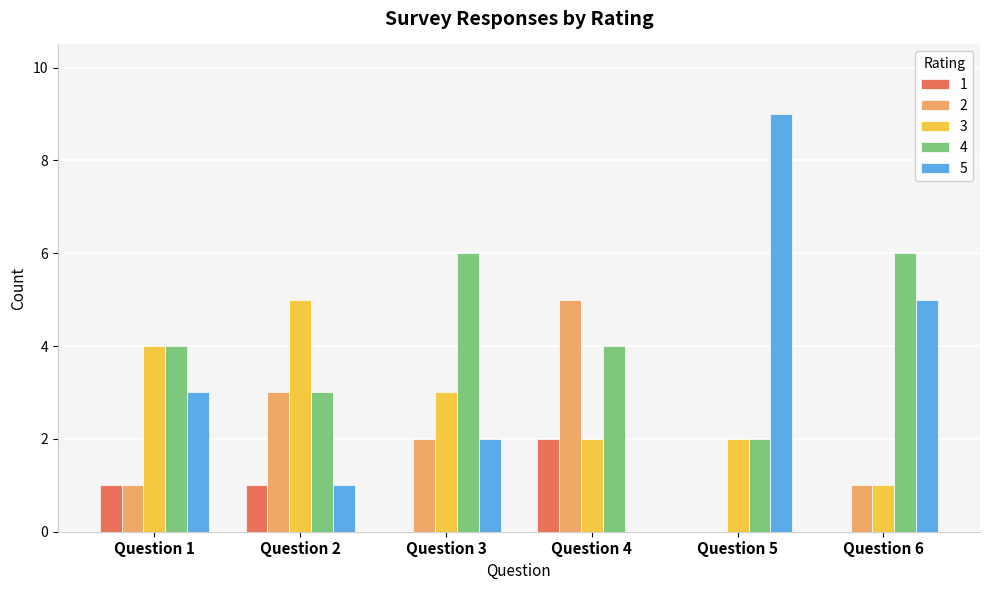

Count the number of data series in this chart.

5